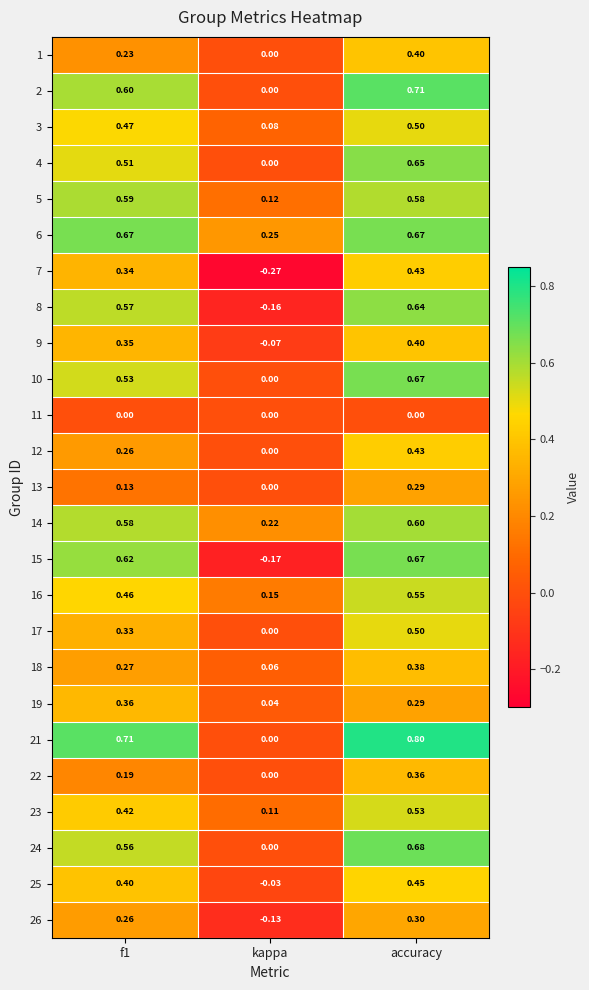

At which label is 9 closest to 0?

kappa